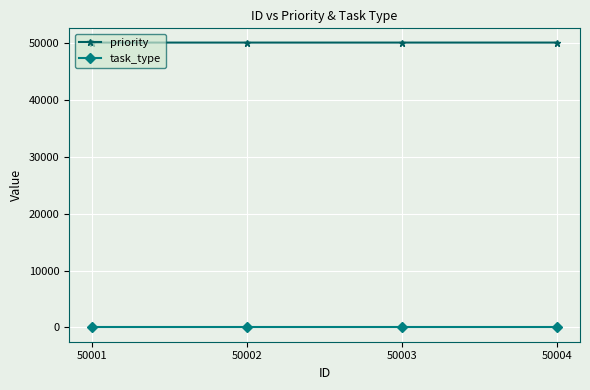

Is it true that priority equals 50002 at 50002?

True